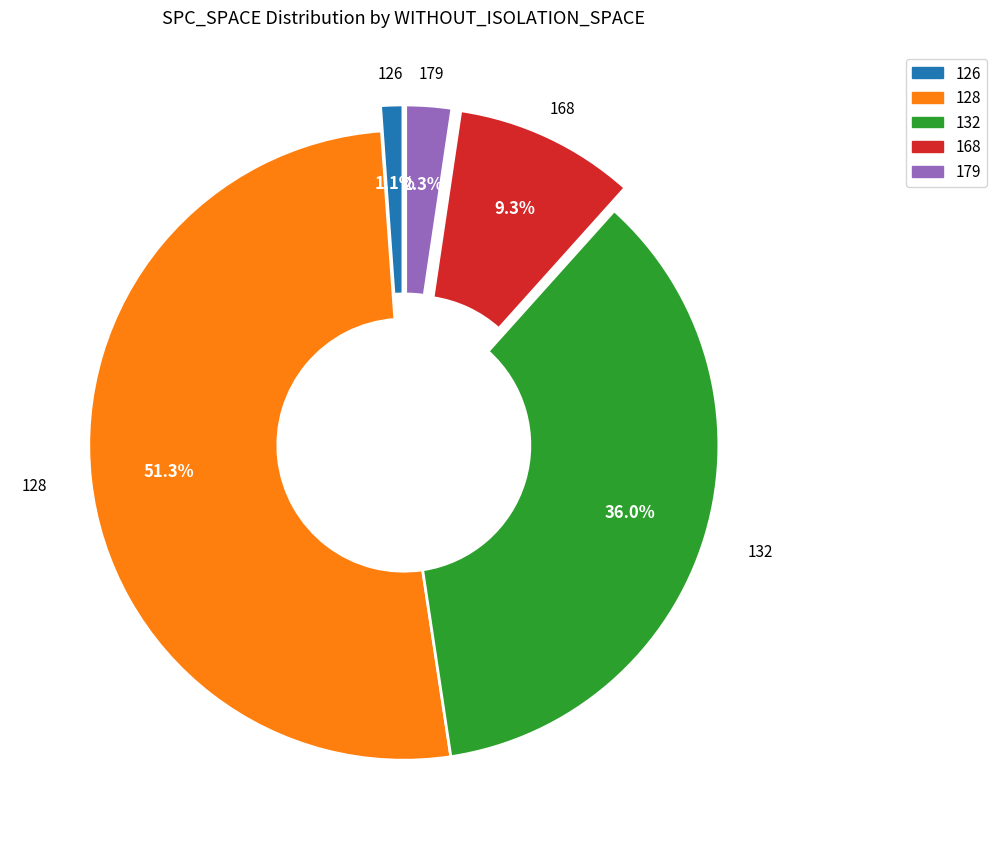

Which category has the smallest portion of the pie?

126